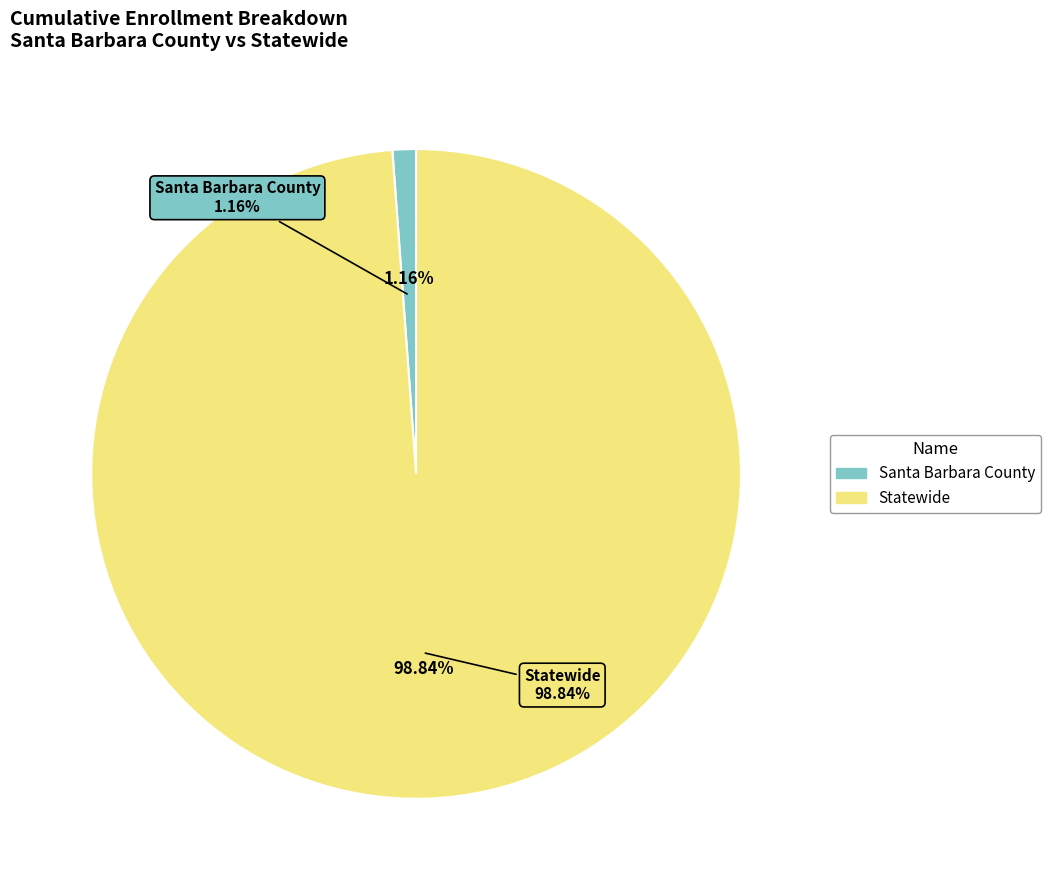

To the nearest percent, what is the combined percentage of Santa Barbara County and Statewide?

100%